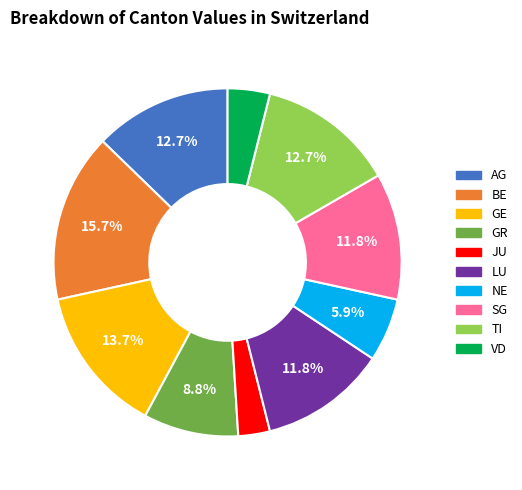

What is the ratio of the value at VD to the value at AG?

0.3